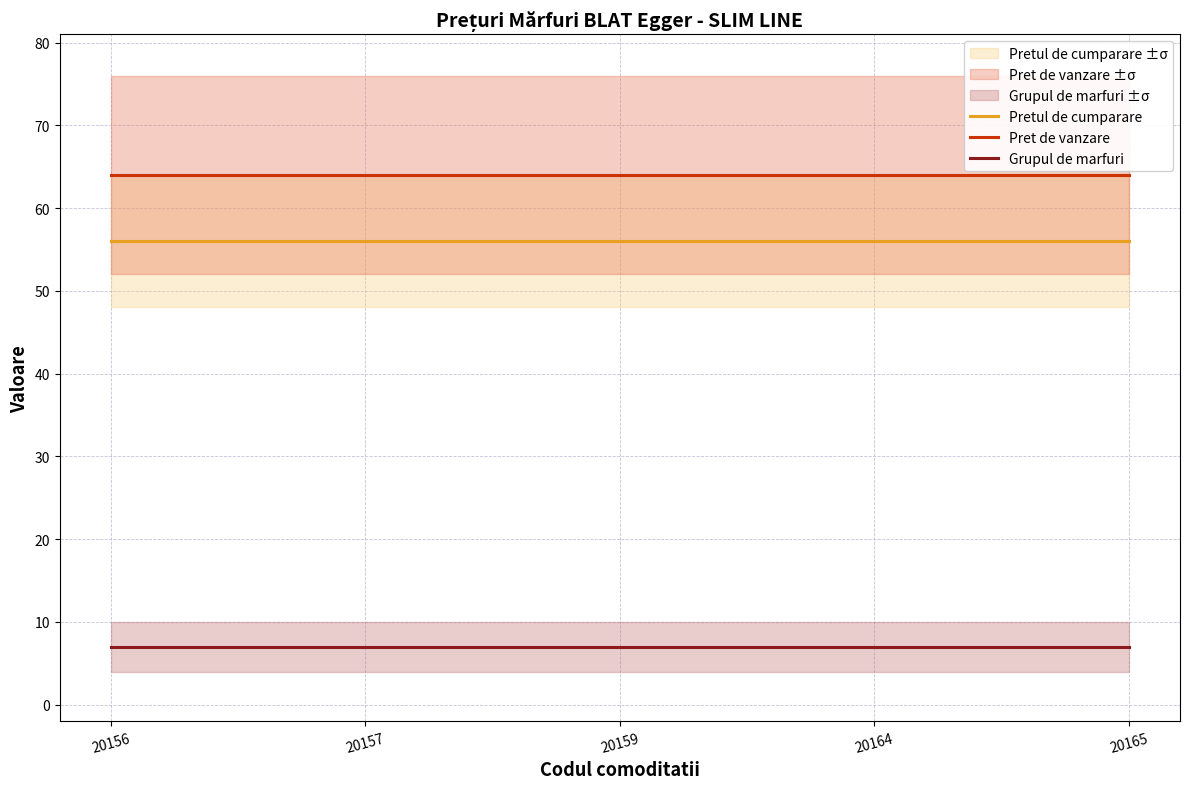

Rank the categories by Pretul de cumparare value from highest to lowest.

20156, 20157, 20159, 20164, 20165